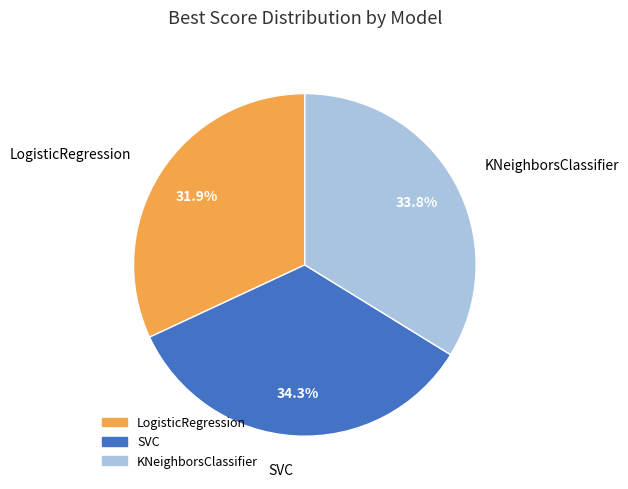

Which category has the smallest portion of the pie?

LogisticRegression